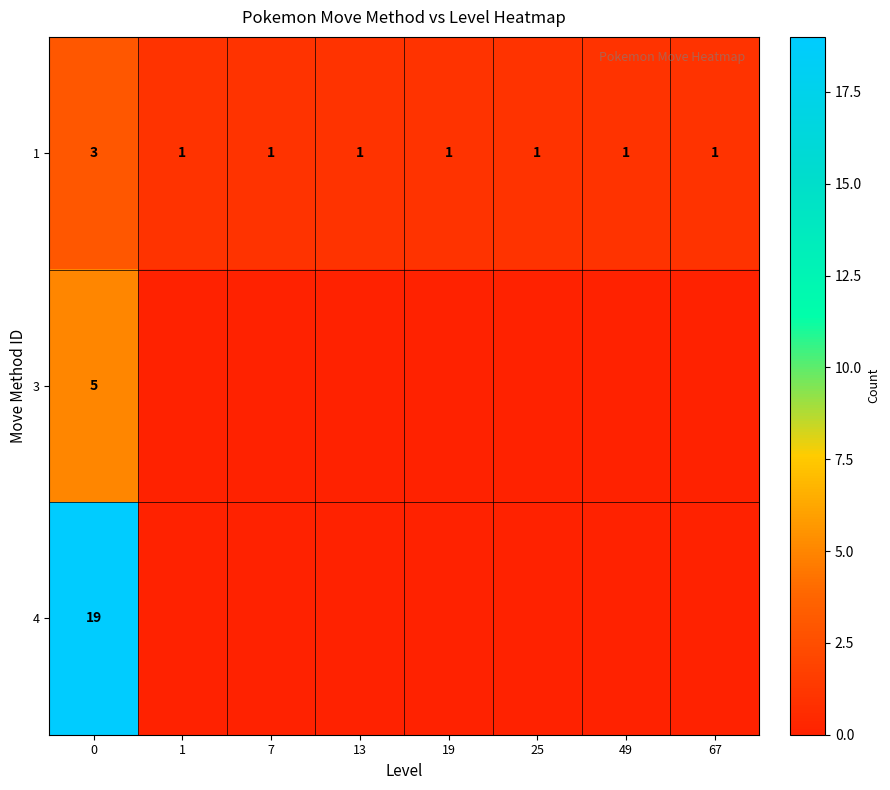

What value does the 1 series have at 13?

1